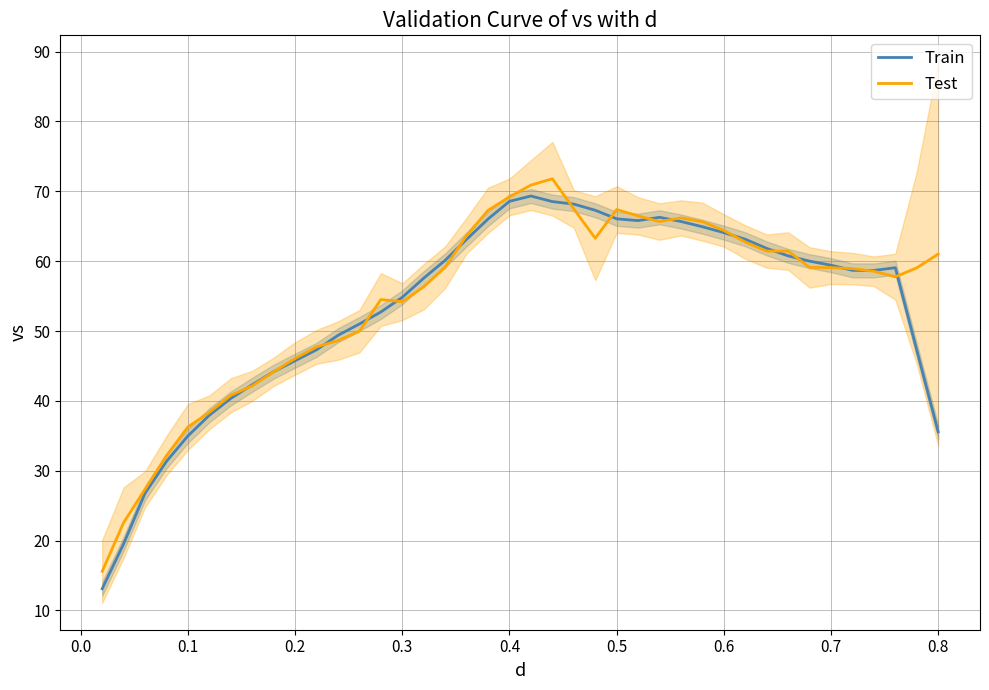

The value of Train at 0.2 is 62.7. True or false?

False